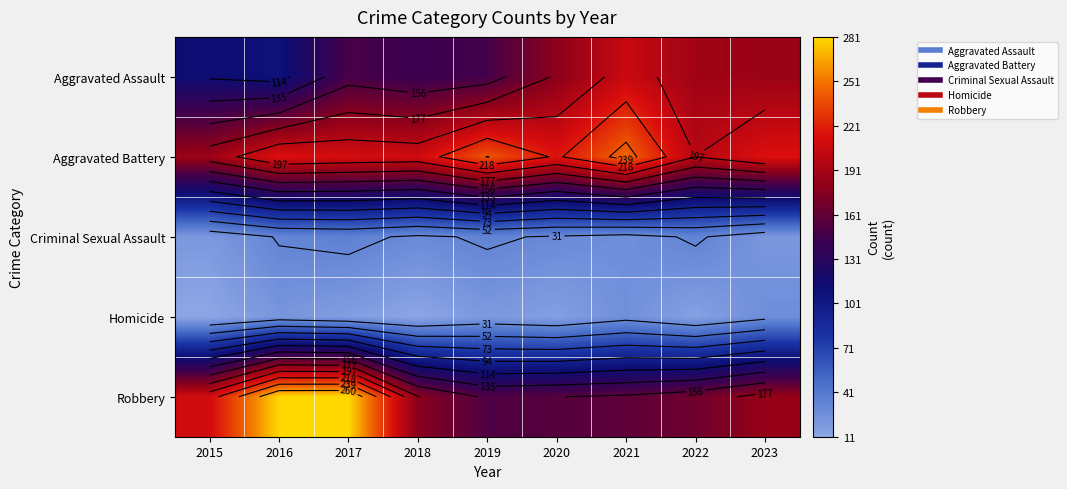

What is the minimum value for Aggravated Battery?

187